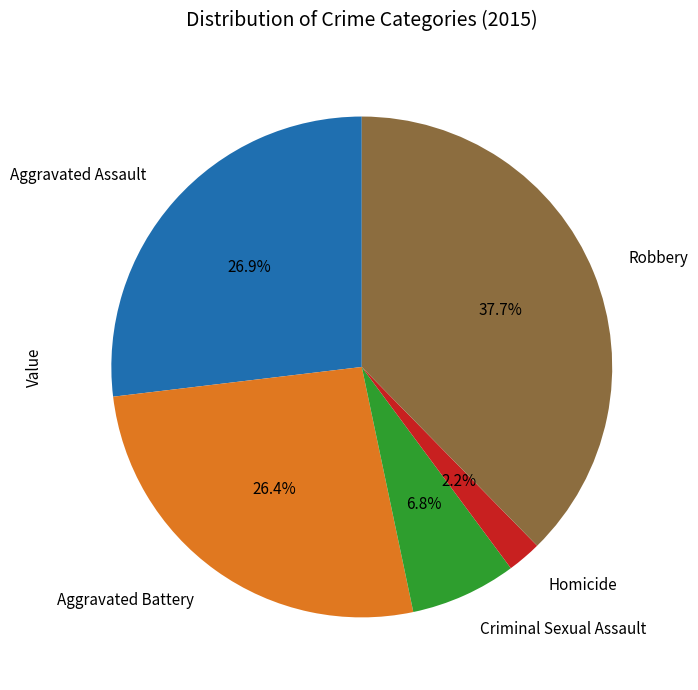

Which category has the biggest portion of the pie?

Robbery